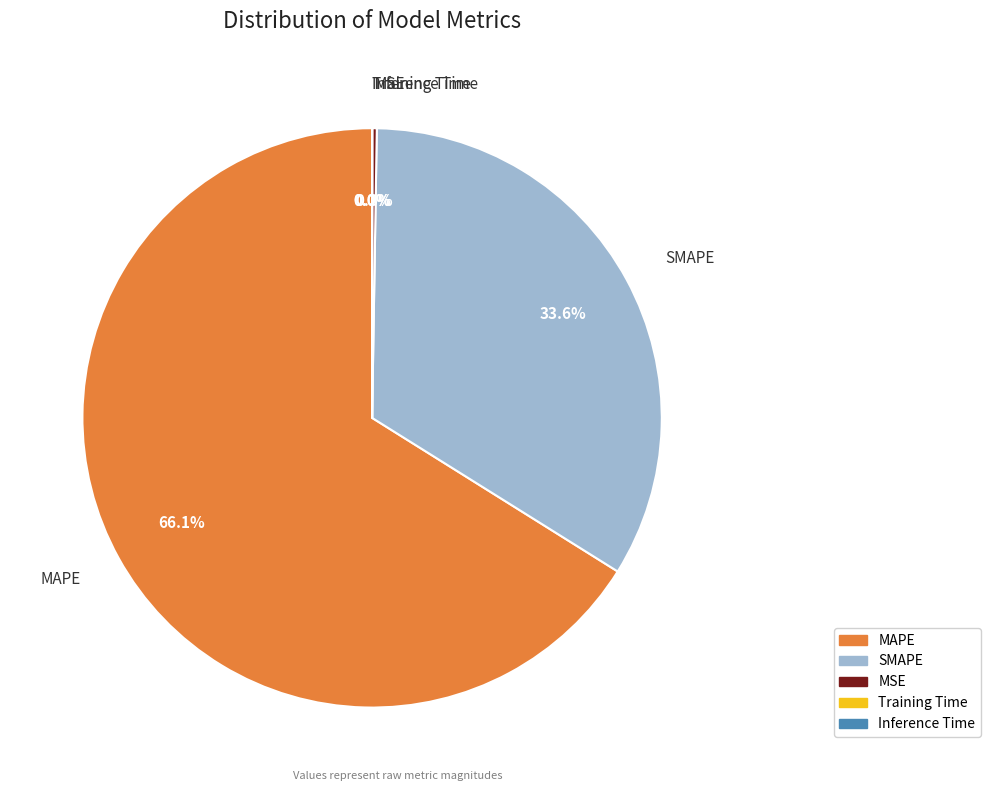

Which category has the biggest portion of the pie?

MAPE